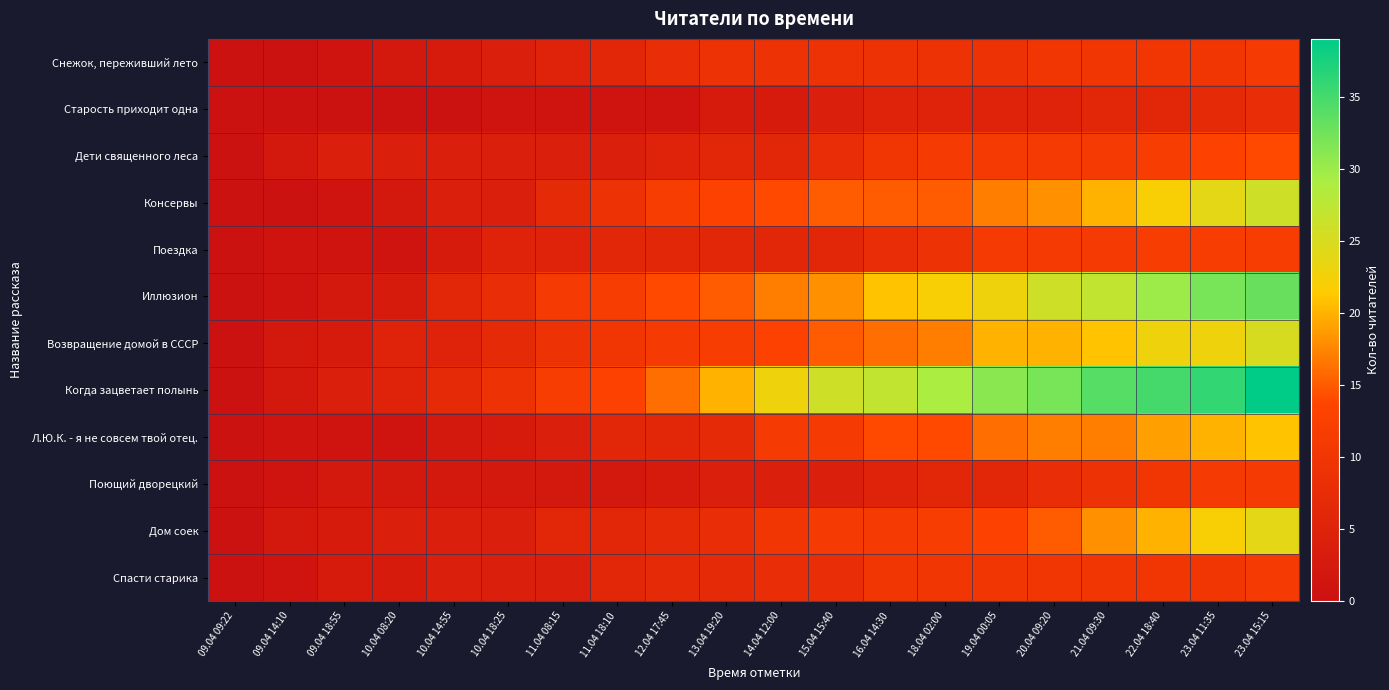

Reading left to right, transcribe all the data shown in this chart.

Снежок, переживший лето: 09.04 09:22=0	09.04 14:10=0	09.04 18:55=1	10.04 08:20=2	10.04 14:55=3	10.04 18:25=4	11.04 08:15=5	11.04 18:10=6	12.04 17:45=8	13.04 19:20=9	14.04 12:00=9	15.04 15:40=9	16.04 14:30=9	18.04 02:00=9	19.04 00:05=9	20.04 09:20=10	21.04 09:30=10	22.04 18:40=10	23.04 11:35=10	23.04 15:15=11
Старость приходит одна: 09.04 09:22=0	09.04 14:10=0	09.04 18:55=0	10.04 08:20=0	10.04 14:55=0	10.04 18:25=1	11.04 08:15=1	11.04 18:10=1	12.04 17:45=1	13.04 19:20=3	14.04 12:00=3	15.04 15:40=4	16.04 14:30=5	18.04 02:00=5	19.04 00:05=5	20.04 09:20=5	21.04 09:30=6	22.04 18:40=6	23.04 11:35=7	23.04 15:15=8
Дети священного леса: 09.04 09:22=0	09.04 14:10=2	09.04 18:55=4	10.04 08:20=4	10.04 14:55=4	10.04 18:25=4	11.04 08:15=4	11.04 18:10=4	12.04 17:45=5	13.04 19:20=6	14.04 12:00=6	15.04 15:40=8	16.04 14:30=10	18.04 02:00=11	19.04 00:05=11	20.04 09:20=11	21.04 09:30=11	22.04 18:40=12	23.04 11:35=13	23.04 15:15=14
Консервы: 09.04 09:22=0	09.04 14:10=0	09.04 18:55=1	10.04 08:20=2	10.04 14:55=4	10.04 18:25=4	11.04 08:15=7	11.04 18:10=9	12.04 17:45=12	13.04 19:20=13	14.04 12:00=14	15.04 15:40=15	16.04 14:30=15	18.04 02:00=15	19.04 00:05=17	20.04 09:20=18	21.04 09:30=20	22.04 18:40=22	23.04 11:35=24	23.04 15:15=26
Поездка: 09.04 09:22=0	09.04 14:10=1	09.04 18:55=1	10.04 08:20=1	10.04 14:55=3	10.04 18:25=5	11.04 08:15=5	11.04 18:10=6	12.04 17:45=6	13.04 19:20=6	14.04 12:00=6	15.04 15:40=6	16.04 14:30=8	18.04 02:00=9	19.04 00:05=11	20.04 09:20=11	21.04 09:30=11	22.04 18:40=12	23.04 11:35=12	23.04 15:15=12
Иллюзион: 09.04 09:22=0	09.04 14:10=1	09.04 18:55=2	10.04 08:20=3	10.04 14:55=6	10.04 18:25=8	11.04 08:15=11	11.04 18:10=12	12.04 17:45=14	13.04 19:20=15	14.04 12:00=17	15.04 15:40=18	16.04 14:30=21	18.04 02:00=22	19.04 00:05=23	20.04 09:20=26	21.04 09:30=27	22.04 18:40=30	23.04 11:35=32	23.04 15:15=33
Возвращение домой в СССР: 09.04 09:22=0	09.04 14:10=2	09.04 18:55=3	10.04 08:20=5	10.04 14:55=5	10.04 18:25=7	11.04 08:15=9	11.04 18:10=10	12.04 17:45=11	13.04 19:20=12	14.04 12:00=13	15.04 15:40=15	16.04 14:30=16	18.04 02:00=17	19.04 00:05=20	20.04 09:20=20	21.04 09:30=21	22.04 18:40=23	23.04 11:35=23	23.04 15:15=25
Когда зацветает полынь: 09.04 09:22=0	09.04 14:10=2	09.04 18:55=4	10.04 08:20=5	10.04 14:55=7	10.04 18:25=9	11.04 08:15=12	11.04 18:10=13	12.04 17:45=16	13.04 19:20=20	14.04 12:00=23	15.04 15:40=26	16.04 14:30=27	18.04 02:00=29	19.04 00:05=31	20.04 09:20=32	21.04 09:30=34	22.04 18:40=35	23.04 11:35=36	23.04 15:15=39
Л.Ю.К. - я не совсем твой отец.: 09.04 09:22=0	09.04 14:10=1	09.04 18:55=1	10.04 08:20=1	10.04 14:55=2	10.04 18:25=3	11.04 08:15=4	11.04 18:10=6	12.04 17:45=6	13.04 19:20=7	14.04 12:00=11	15.04 15:40=11	16.04 14:30=14	18.04 02:00=14	19.04 00:05=16	20.04 09:20=17	21.04 09:30=17	22.04 18:40=19	23.04 11:35=20	23.04 15:15=21
Поющий дворецкий: 09.04 09:22=0	09.04 14:10=1	09.04 18:55=2	10.04 08:20=2	10.04 14:55=2	10.04 18:25=2	11.04 08:15=2	11.04 18:10=2	12.04 17:45=3	13.04 19:20=4	14.04 12:00=4	15.04 15:40=4	16.04 14:30=5	18.04 02:00=6	19.04 00:05=6	20.04 09:20=8	21.04 09:30=9	22.04 18:40=10	23.04 11:35=11	23.04 15:15=11
Дом соек: 09.04 09:22=0	09.04 14:10=2	09.04 18:55=3	10.04 08:20=4	10.04 14:55=4	10.04 18:25=4	11.04 08:15=6	11.04 18:10=6	12.04 17:45=7	13.04 19:20=8	14.04 12:00=10	15.04 15:40=11	16.04 14:30=11	18.04 02:00=12	19.04 00:05=13	20.04 09:20=15	21.04 09:30=18	22.04 18:40=20	23.04 11:35=22	23.04 15:15=24
Спасти старика: 09.04 09:22=0	09.04 14:10=1	09.04 18:55=3	10.04 08:20=3	10.04 14:55=4	10.04 18:25=4	11.04 08:15=4	11.04 18:10=6	12.04 17:45=7	13.04 19:20=7	14.04 12:00=8	15.04 15:40=8	16.04 14:30=10	18.04 02:00=10	19.04 00:05=10	20.04 09:20=10	21.04 09:30=10	22.04 18:40=10	23.04 11:35=10	23.04 15:15=11